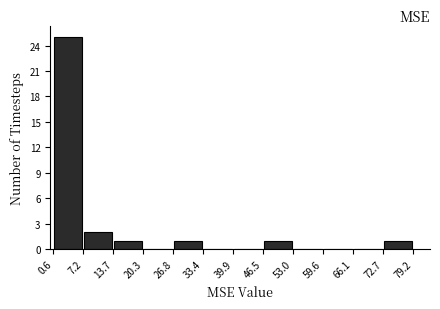

What is the height of the bar covering 46.5 to 53.0 on the x-axis? The values are not printed on the chart, so give them approximately, as read against the axis.

1